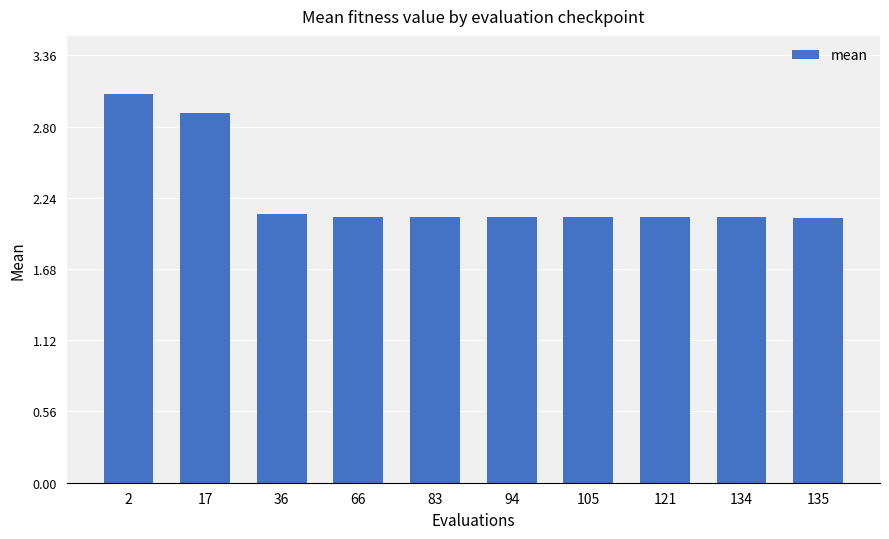

What is the change in value from 2 to 83?

-1.0